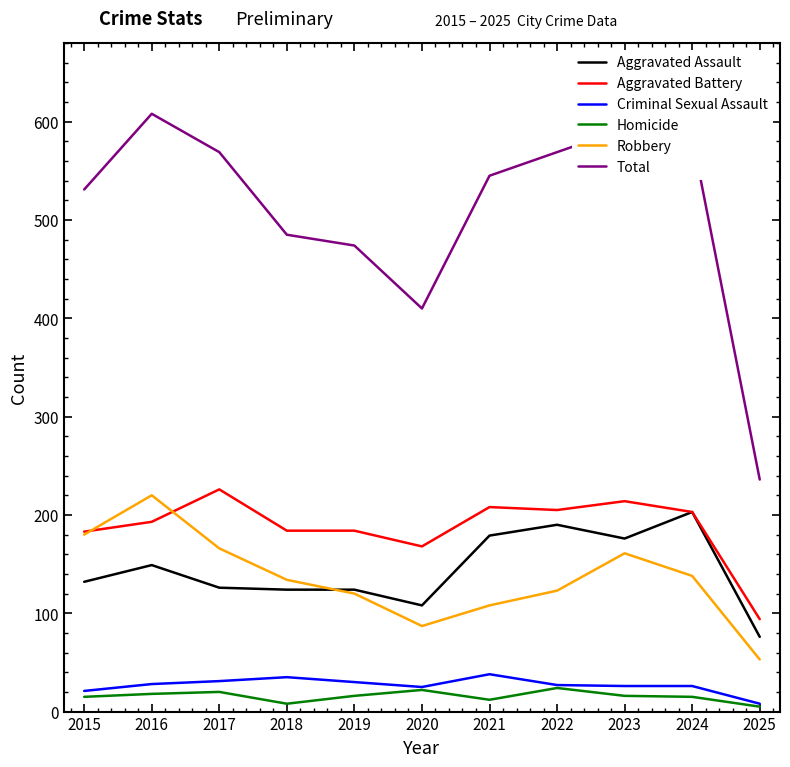

Is the value of Total at 2021 greater than the value of Criminal Sexual Assault at 2017?

Yes